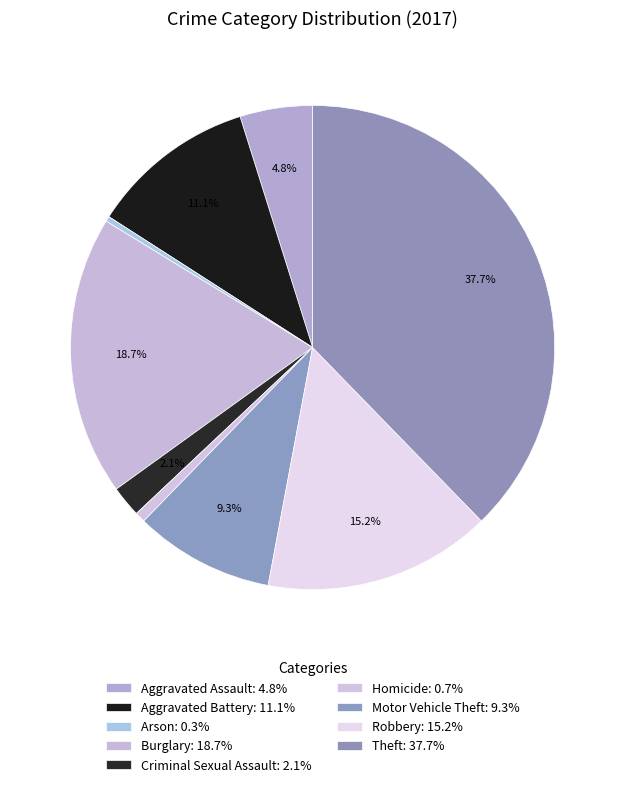

To the nearest percent, what is the difference between the largest and smallest slice percentages?

37%